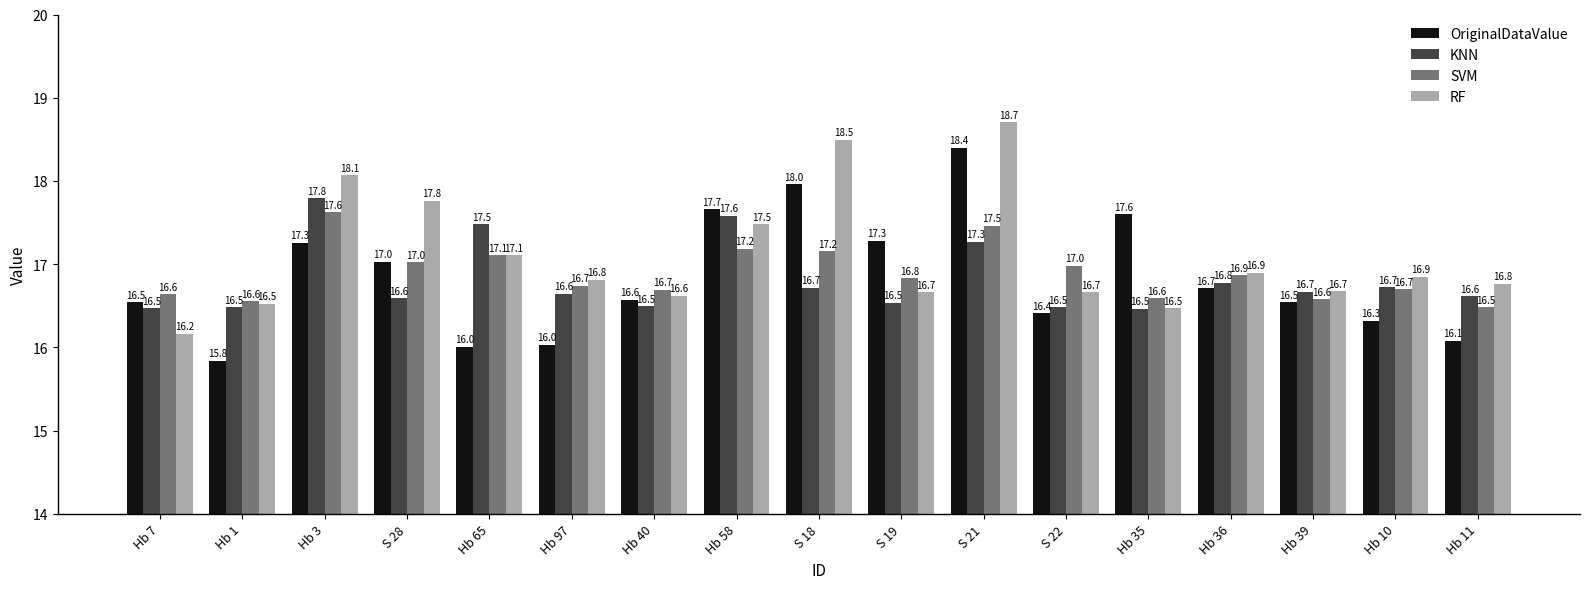

Reading left to right, extract all data points from this chart.

OriginalDataValue: 16.5	15.8	17.3	17.0	16.0	16.0	16.6	17.7	18.0	17.3	18.4	16.4	17.6	16.7	16.5	16.3	16.1
KNN: 16.5	16.5	17.8	16.6	17.5	16.6	16.5	17.6	16.7	16.5	17.3	16.5	16.5	16.8	16.7	16.7	16.6
SVM: 16.6	16.6	17.6	17.0	17.1	16.7	16.7	17.2	17.2	16.8	17.5	17.0	16.6	16.9	16.6	16.7	16.5
RF: 16.2	16.5	18.1	17.8	17.1	16.8	16.6	17.5	18.5	16.7	18.7	16.7	16.5	16.9	16.7	16.9	16.8